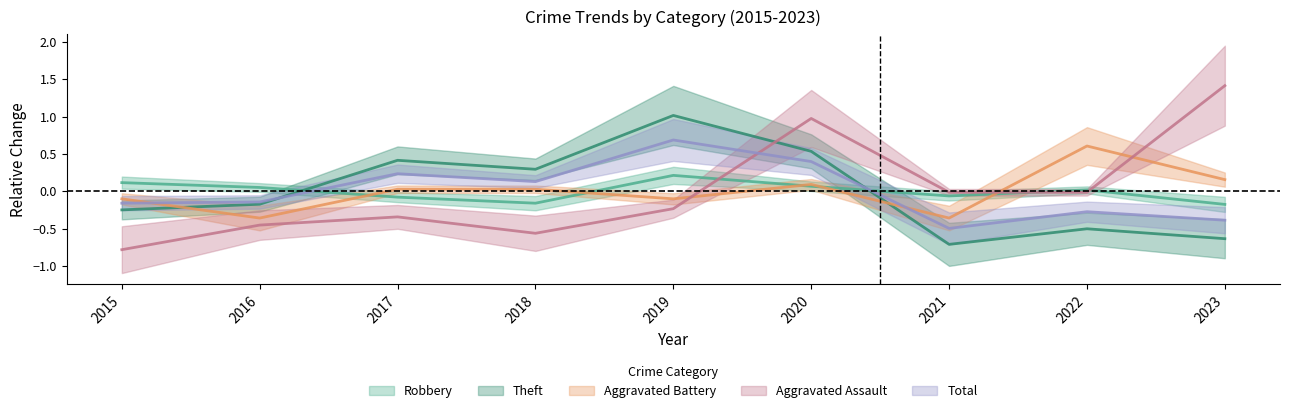

At which label does Aggravated Battery first exceed 0?

2017